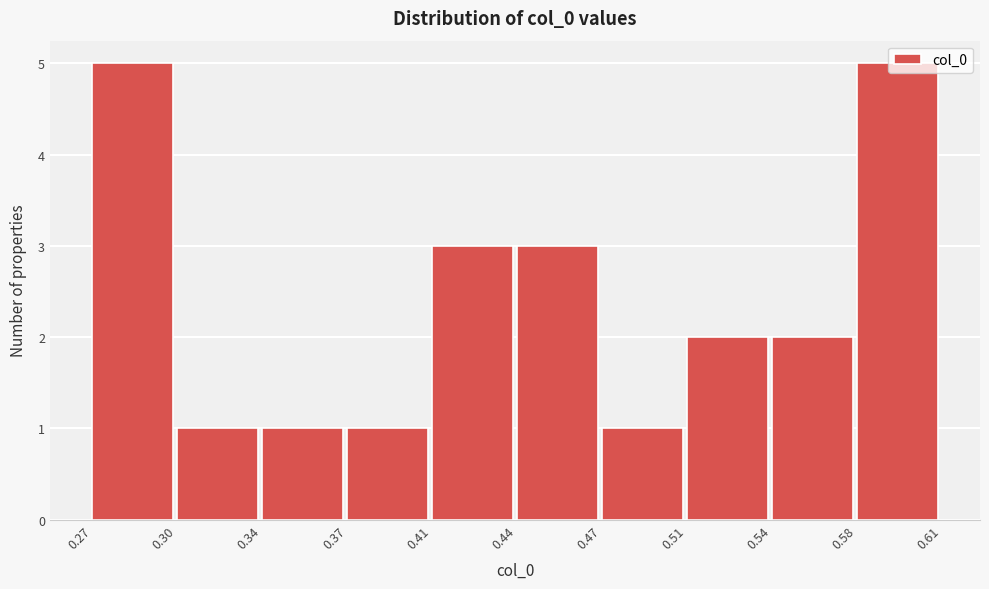

Approximately how many times larger is the value at 0.37 compared to 0.51?

0.5